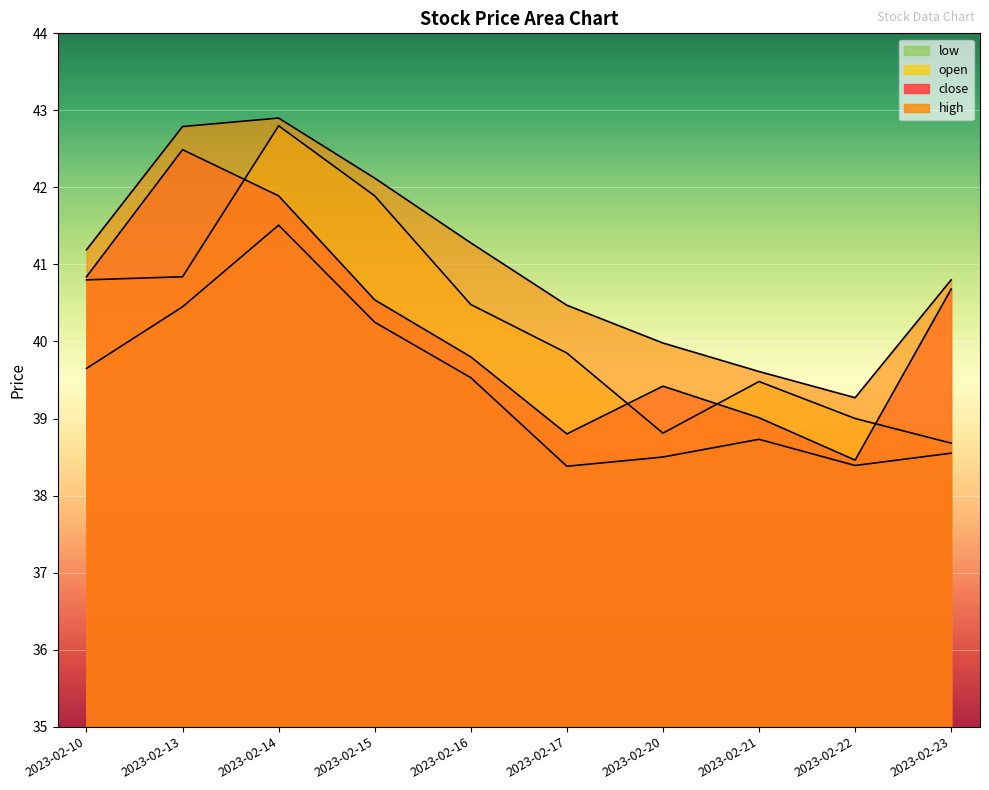

What is the difference between the maximum and minimum values in the high series?

3.6